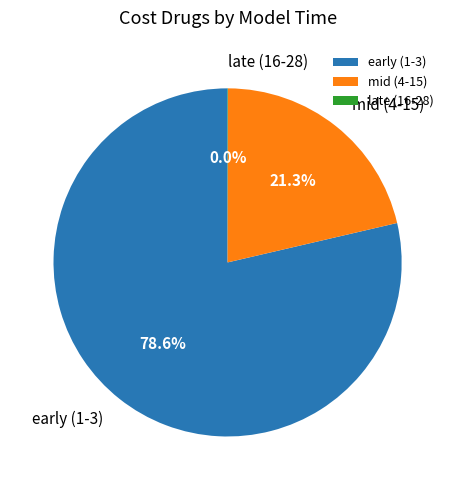

Between early (1-3) and mid (4-15), which is larger?

early (1-3)